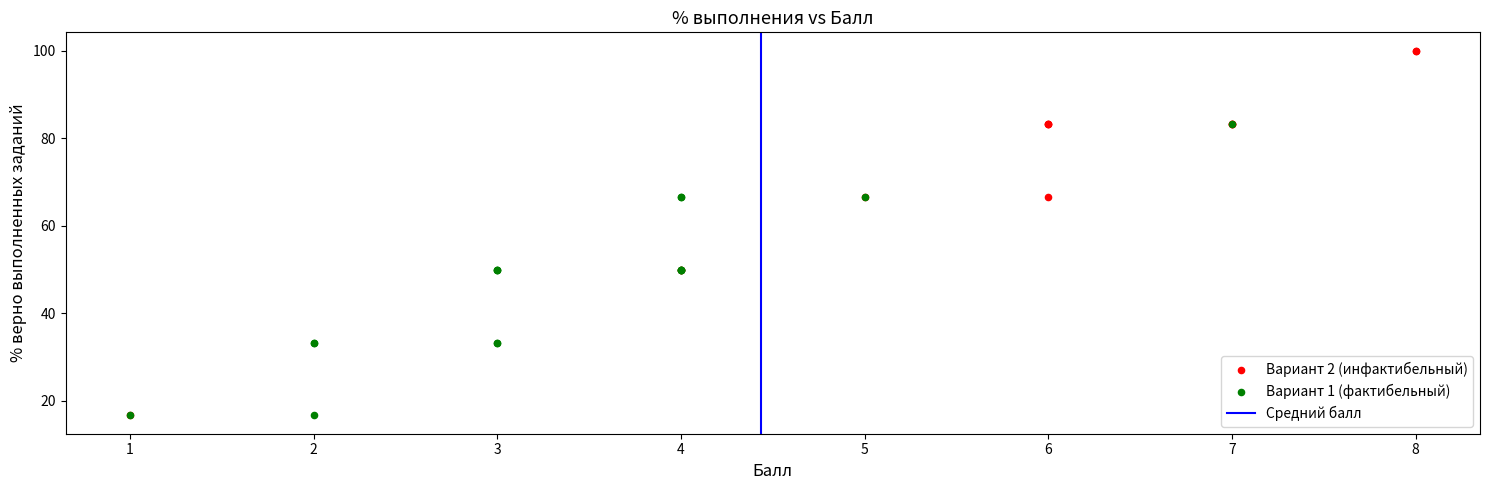

Which series has the largest Y range (max minus min)?

Вариант 2 (инфактибельный)